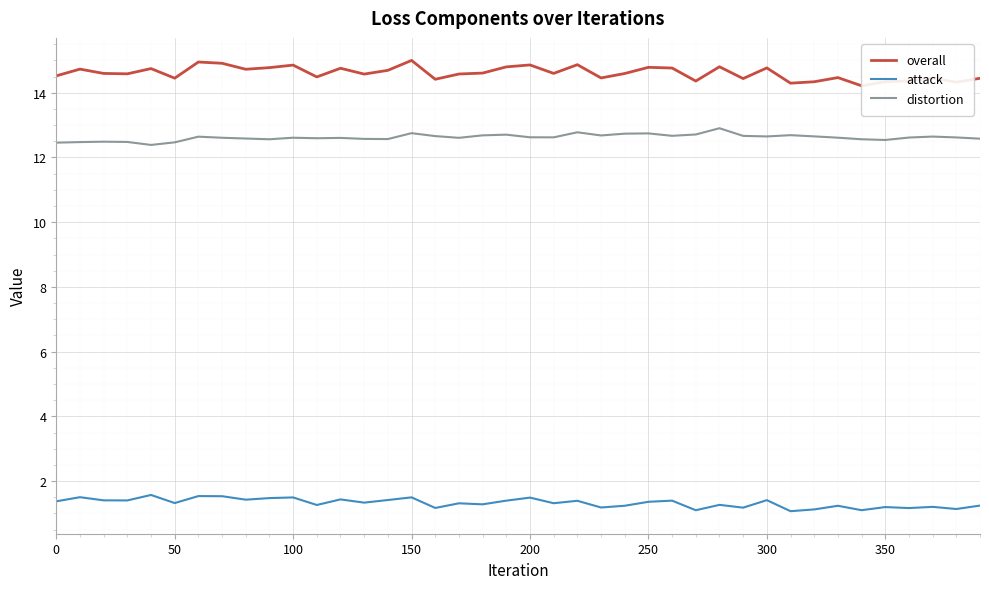

At how many categories does at least one series exceed 13?

40